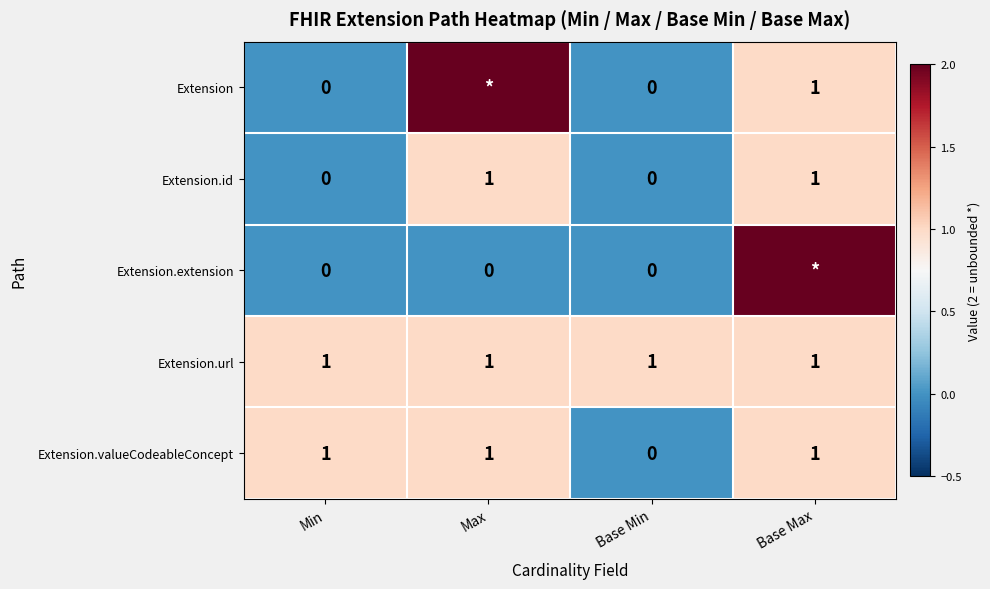

Is the value of Extension.extension at Min greater than the value of Extension.valueCodeableConcept at Min?

No